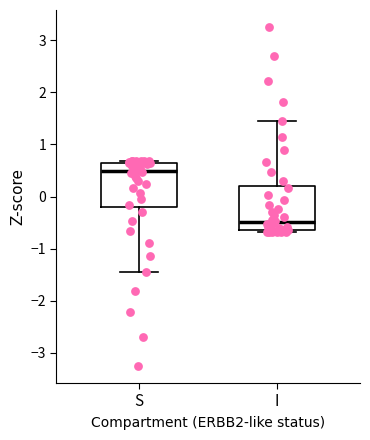

Which box's median line is the lowest?

I